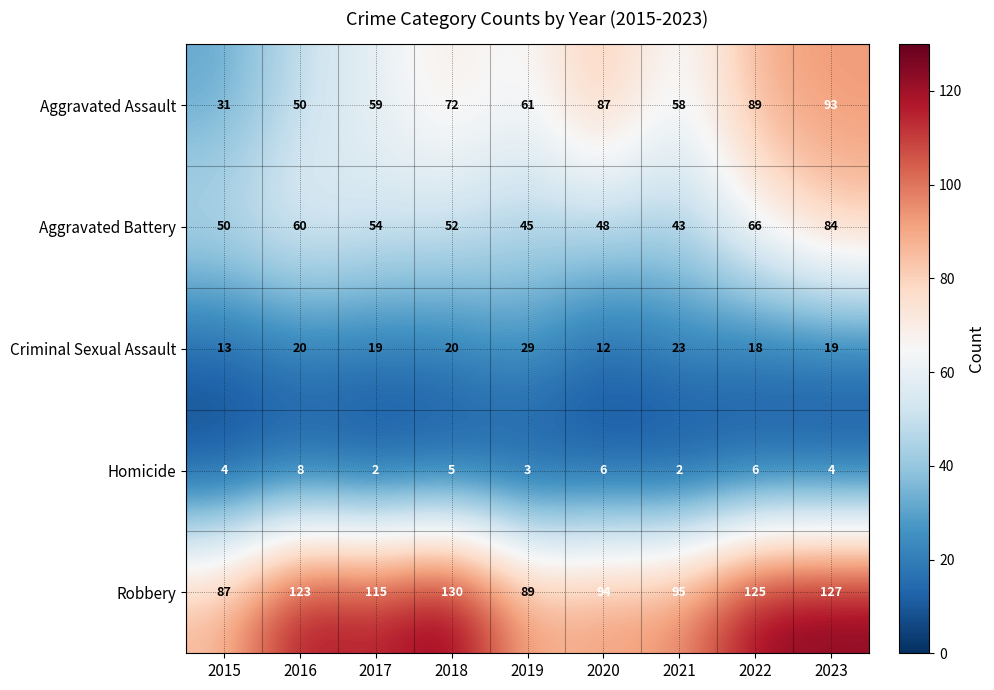

What is the difference between the maximum and minimum values in the Aggravated Assault series?

62